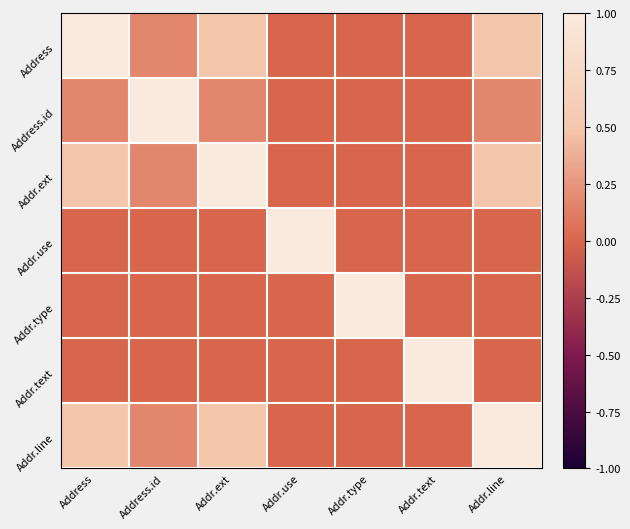

Reading left to right, transcribe all the data shown in this chart.

Address: Address=1.0	Address.id=0.2	Addr.ext=0.5	Addr.use=0.0	Addr.type=0.0	Addr.text=0.0	Addr.line=0.5
Address.id: Address=0.2	Address.id=1.0	Addr.ext=0.2	Addr.use=0.0	Addr.type=0.0	Addr.text=0.0	Addr.line=0.2
Addr.ext: Address=0.5	Address.id=0.2	Addr.ext=1.0	Addr.use=0.0	Addr.type=0.0	Addr.text=0.0	Addr.line=0.5
Addr.use: Address=0.0	Address.id=0.0	Addr.ext=0.0	Addr.use=1.0	Addr.type=0.0	Addr.text=0.0	Addr.line=0.0
Addr.type: Address=0.0	Address.id=0.0	Addr.ext=0.0	Addr.use=0.0	Addr.type=1.0	Addr.text=0.0	Addr.line=0.0
Addr.text: Address=0.0	Address.id=0.0	Addr.ext=0.0	Addr.use=0.0	Addr.type=0.0	Addr.text=1.0	Addr.line=0.0
Addr.line: Address=0.5	Address.id=0.2	Addr.ext=0.5	Addr.use=0.0	Addr.type=0.0	Addr.text=0.0	Addr.line=1.0